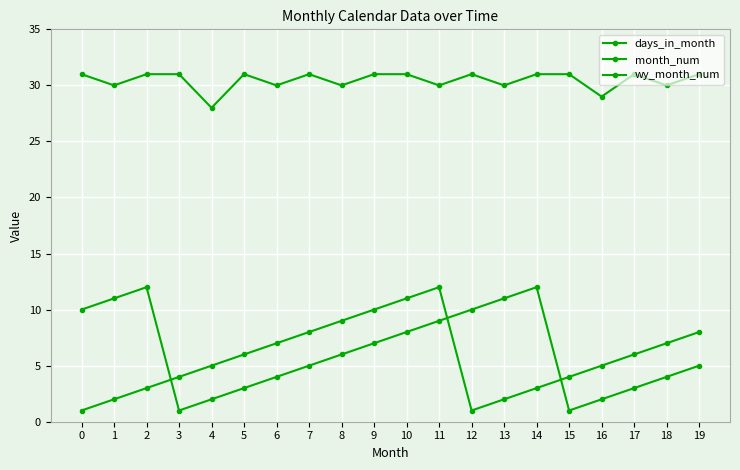

Which series has the largest range (max minus min)?

month_num